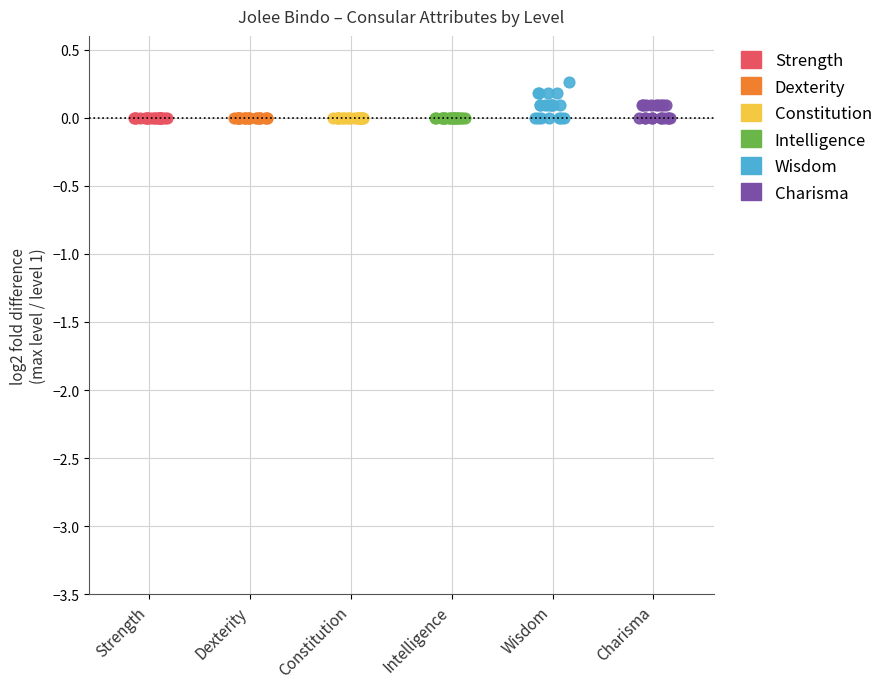

Which series contains the highest Y value?

Wisdom